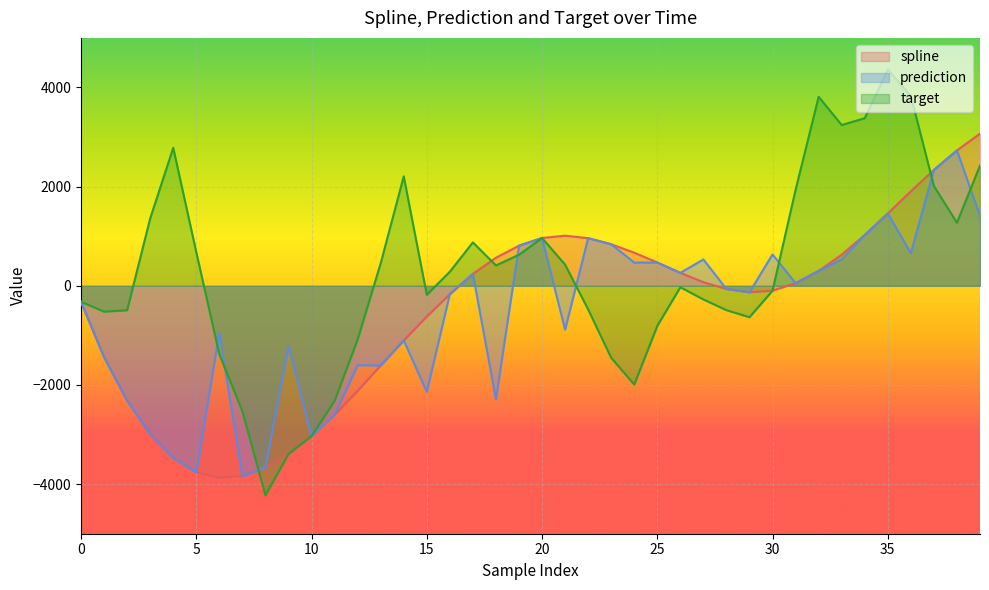

What is the value of the target point at the 6th from the left?

678.5